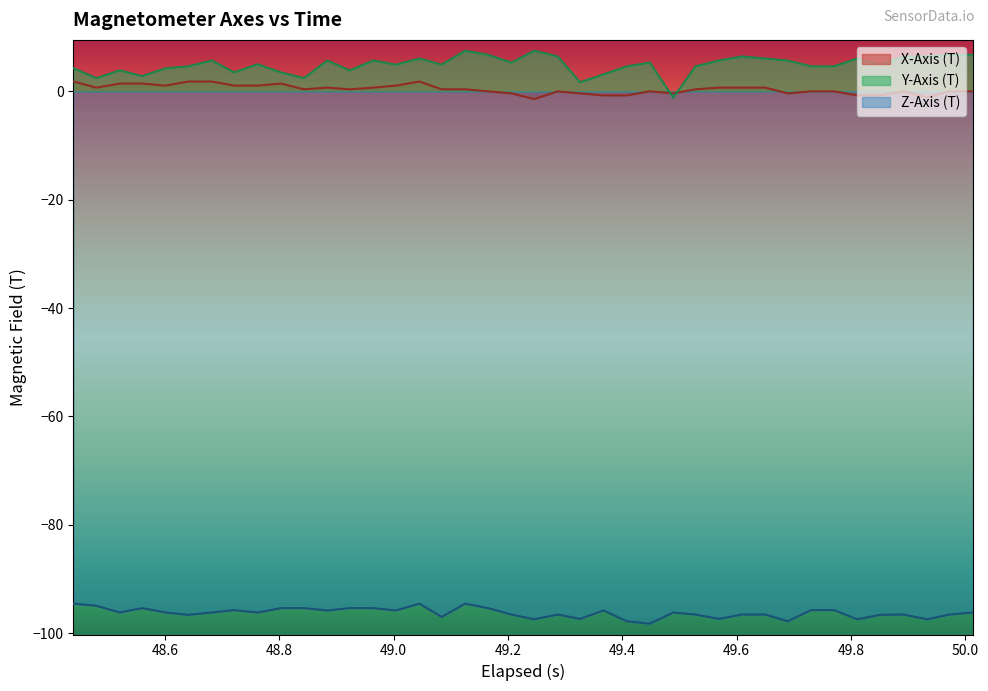

What is the maximum value shown in the chart?

7.5